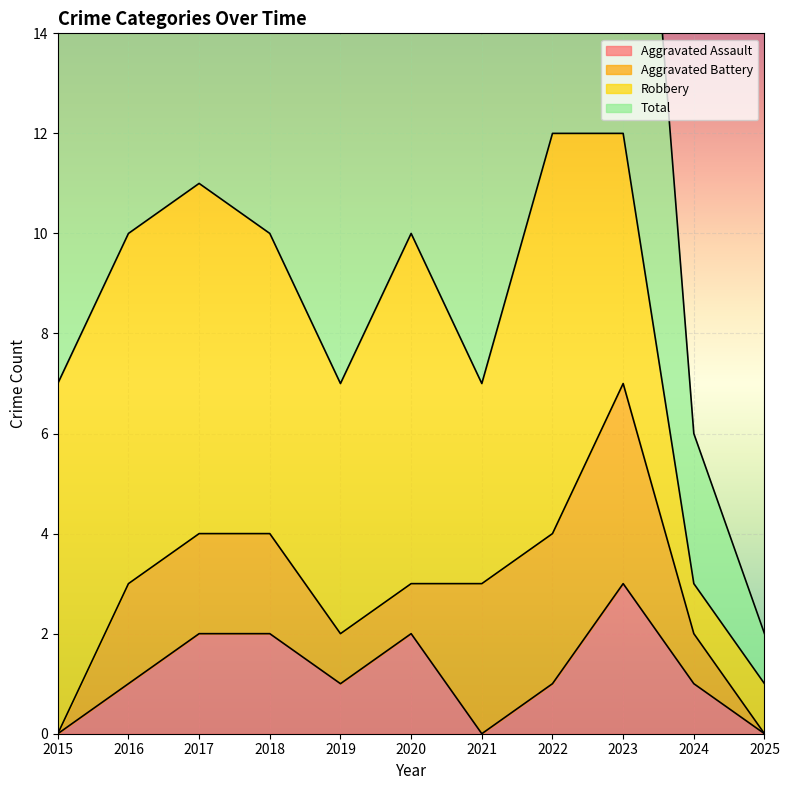

True or false: Aggravated Assault and Total cross at least once.

False